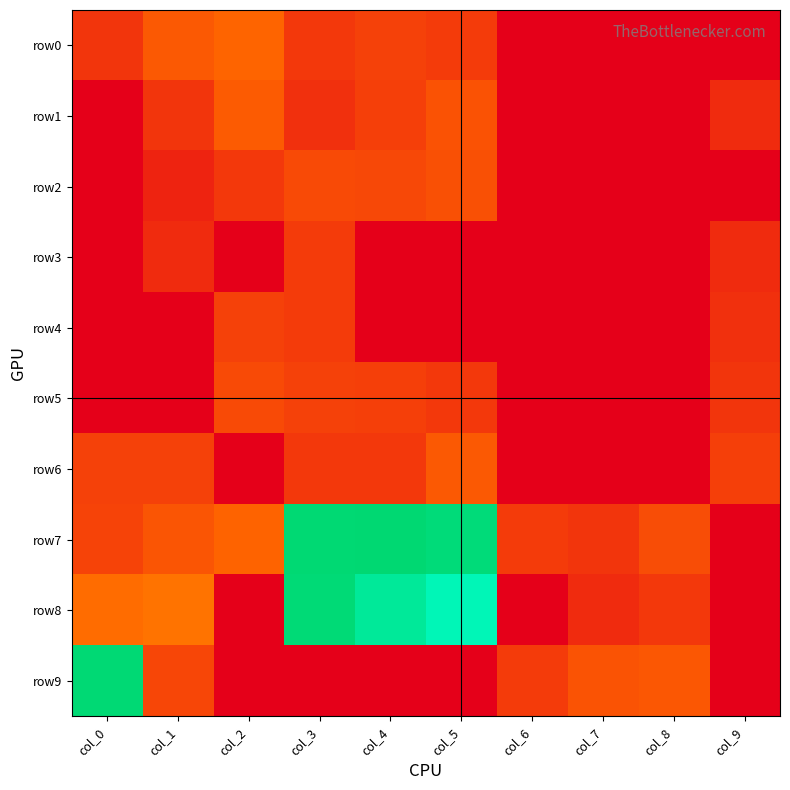

List the series in order of their peak value, lowest first.

row3, row4, row5, row2, row6, row1, row0, row8, row9, row7